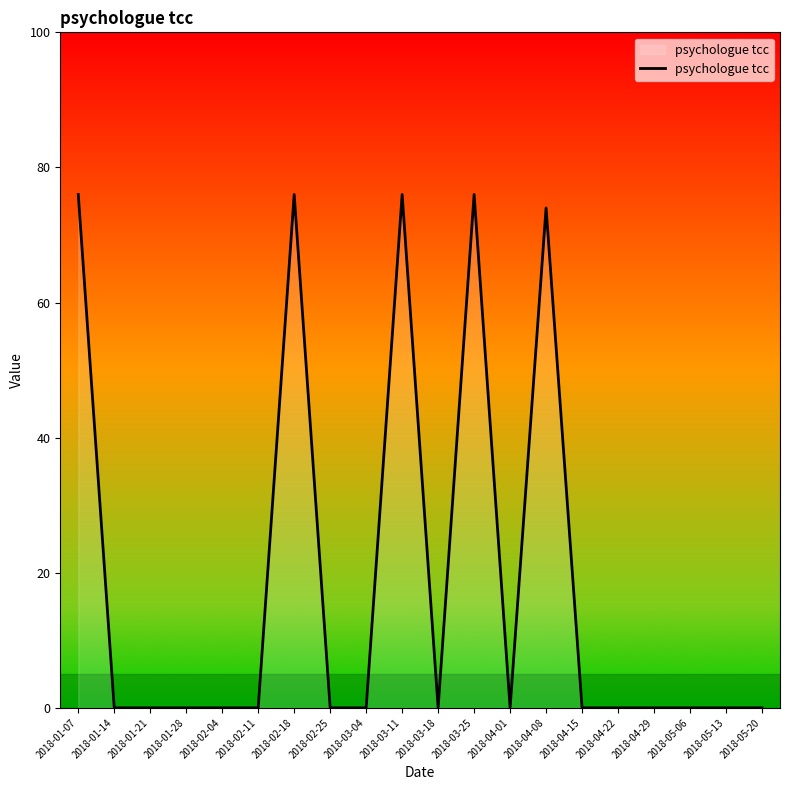

What is the difference between the second highest and minimum values?

76